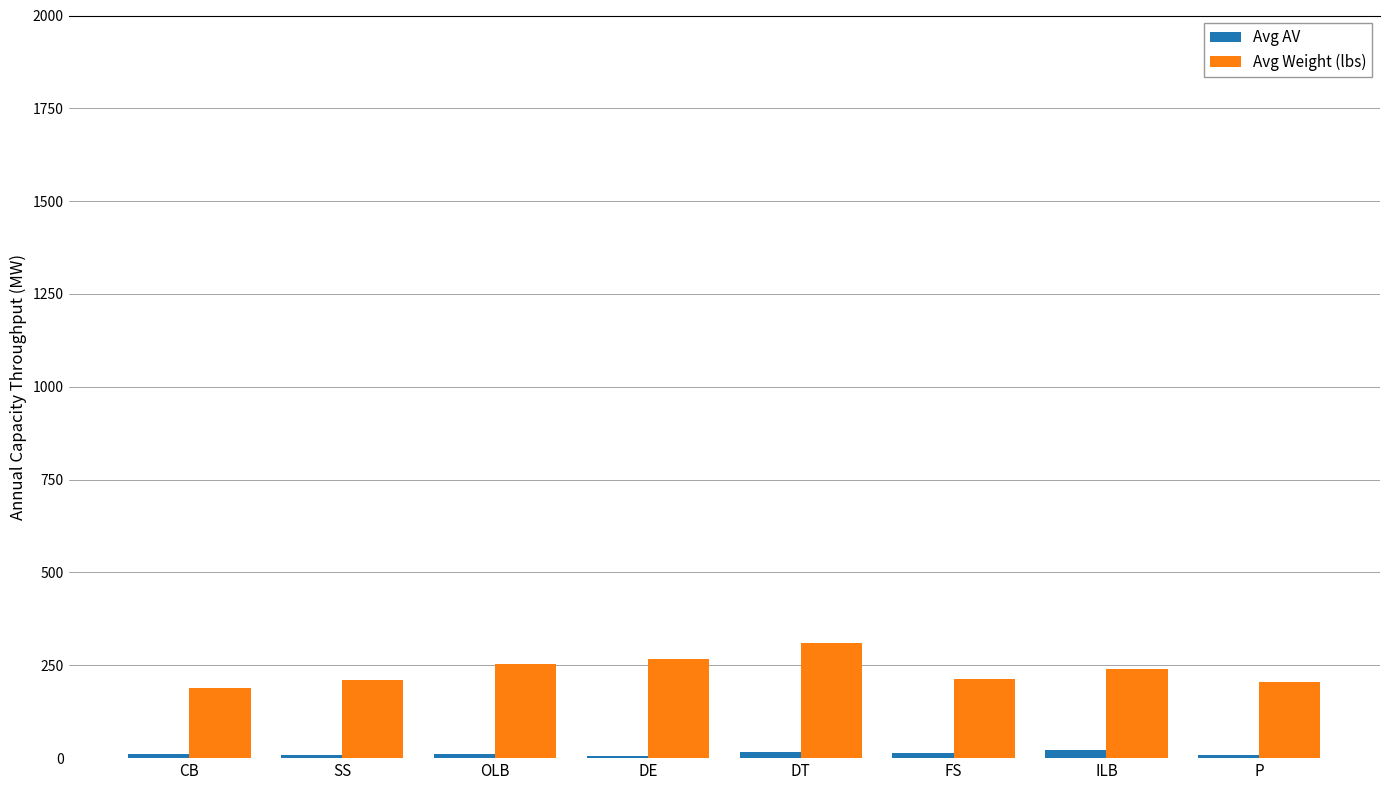

What is the value of the Avg Weight (lbs) bar at the 3rd from the left?

252.8